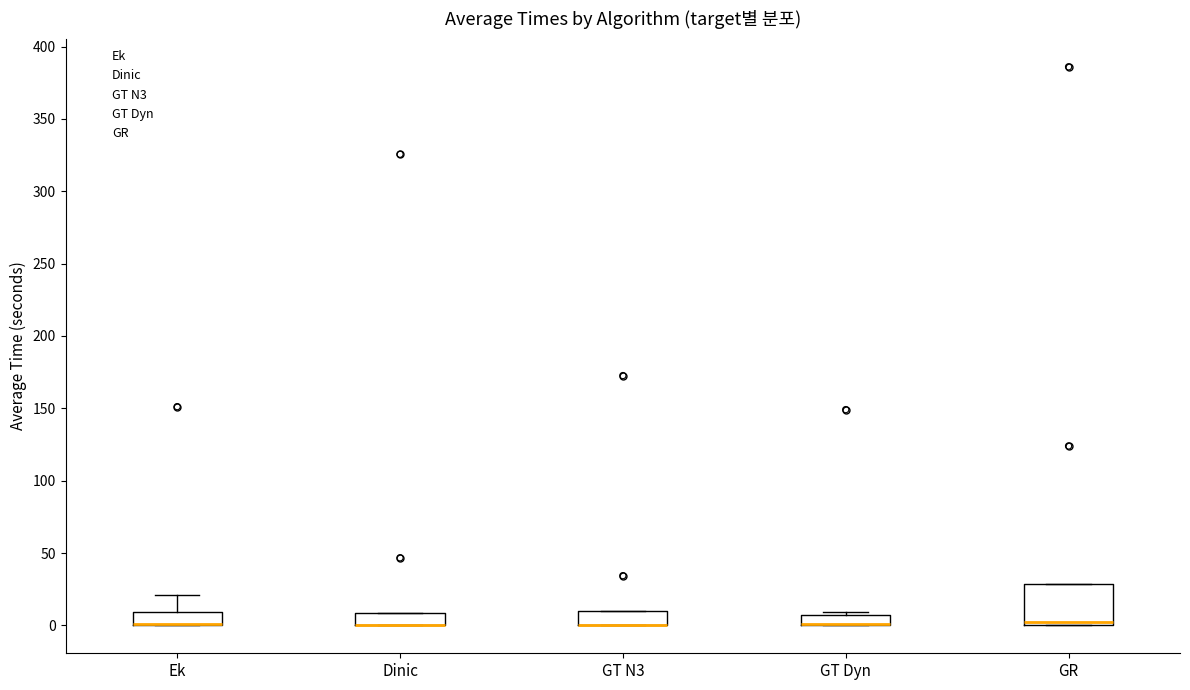

Where is the lower edge of the box for GT Dyn on the y-axis? The values are not printed on the chart, so give them approximately, as read against the axis.

0